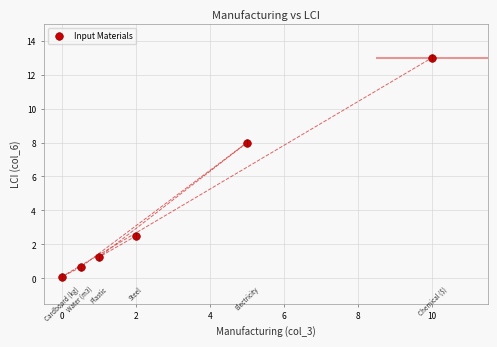

What is the average X value?

3.1